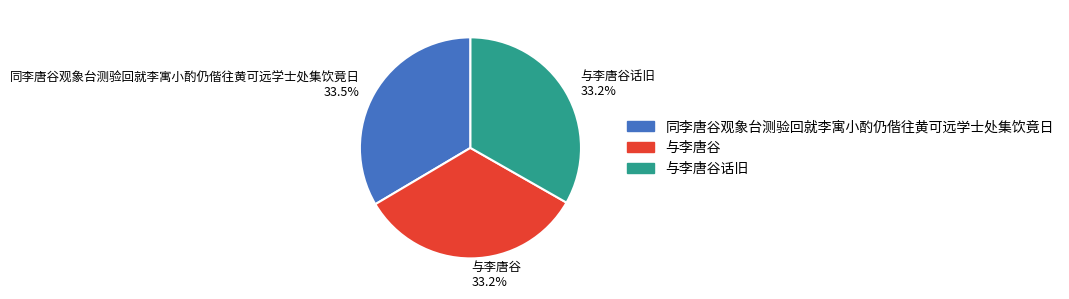

What is the ratio of the value at 与李唐谷话旧 33.2% to the value at 与李唐谷 33.2%?

1.0